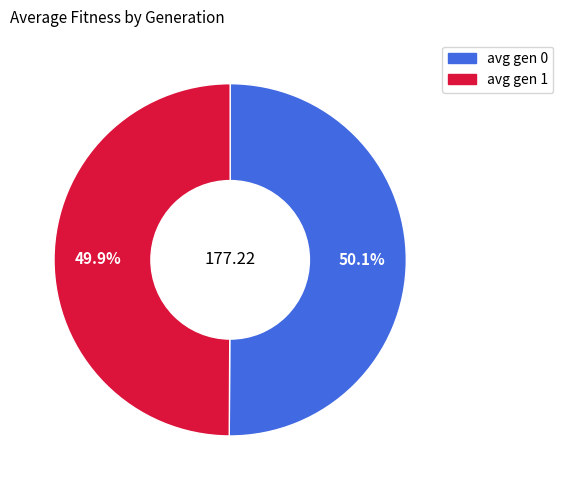

Is it true that avg gen 1 is 50% of the pie?

True